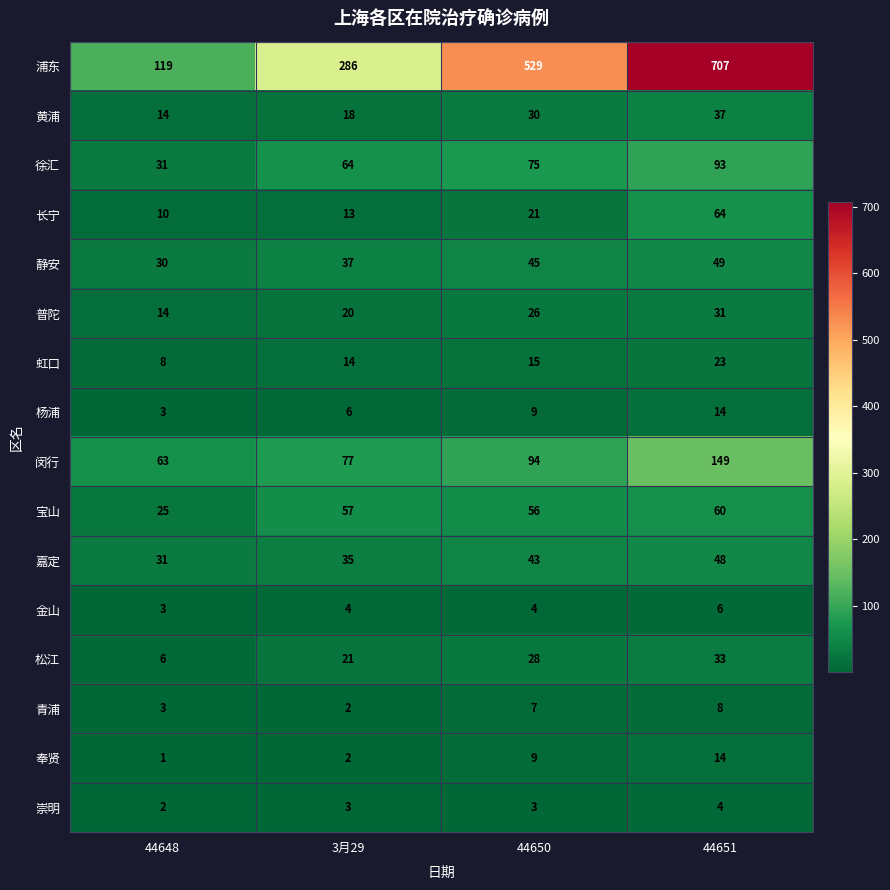

Where is 杨浦 nearest to the value 8?

44650